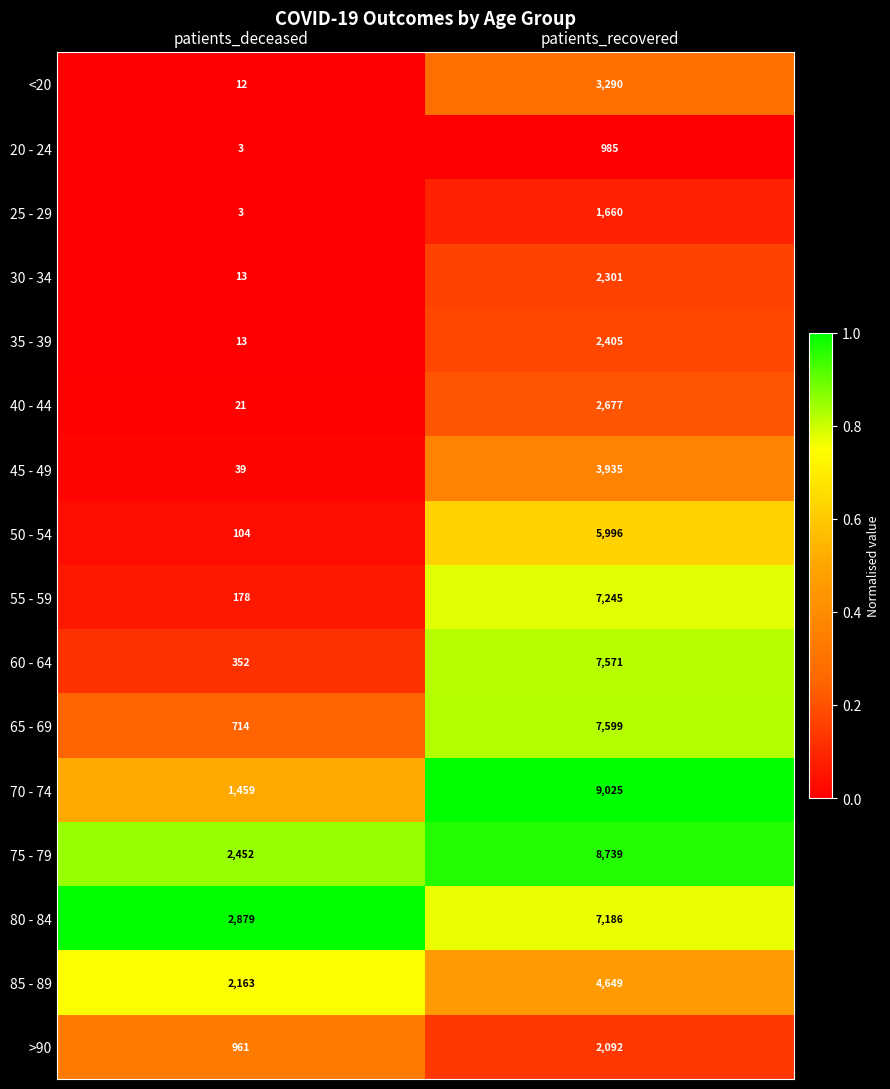

True or false: 75 - 79 has a value of 2452 at patients_deceased.

True